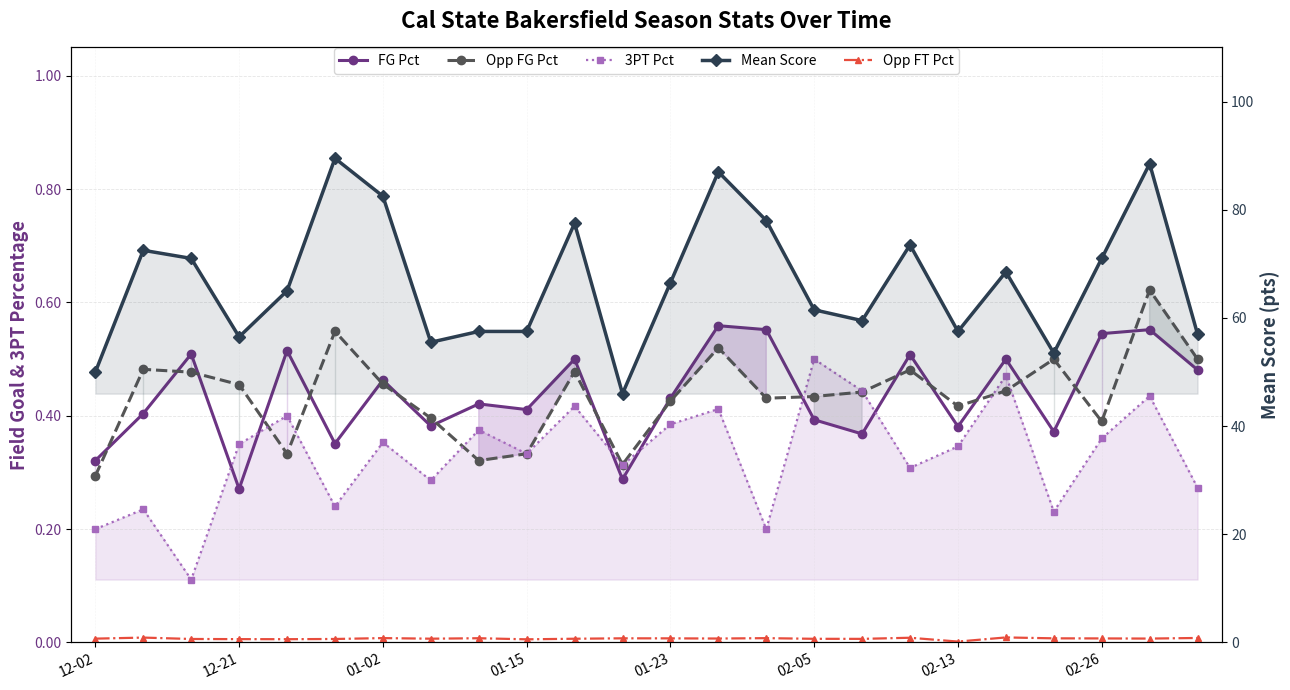

Which series has the widest spread of values?

Mean Score